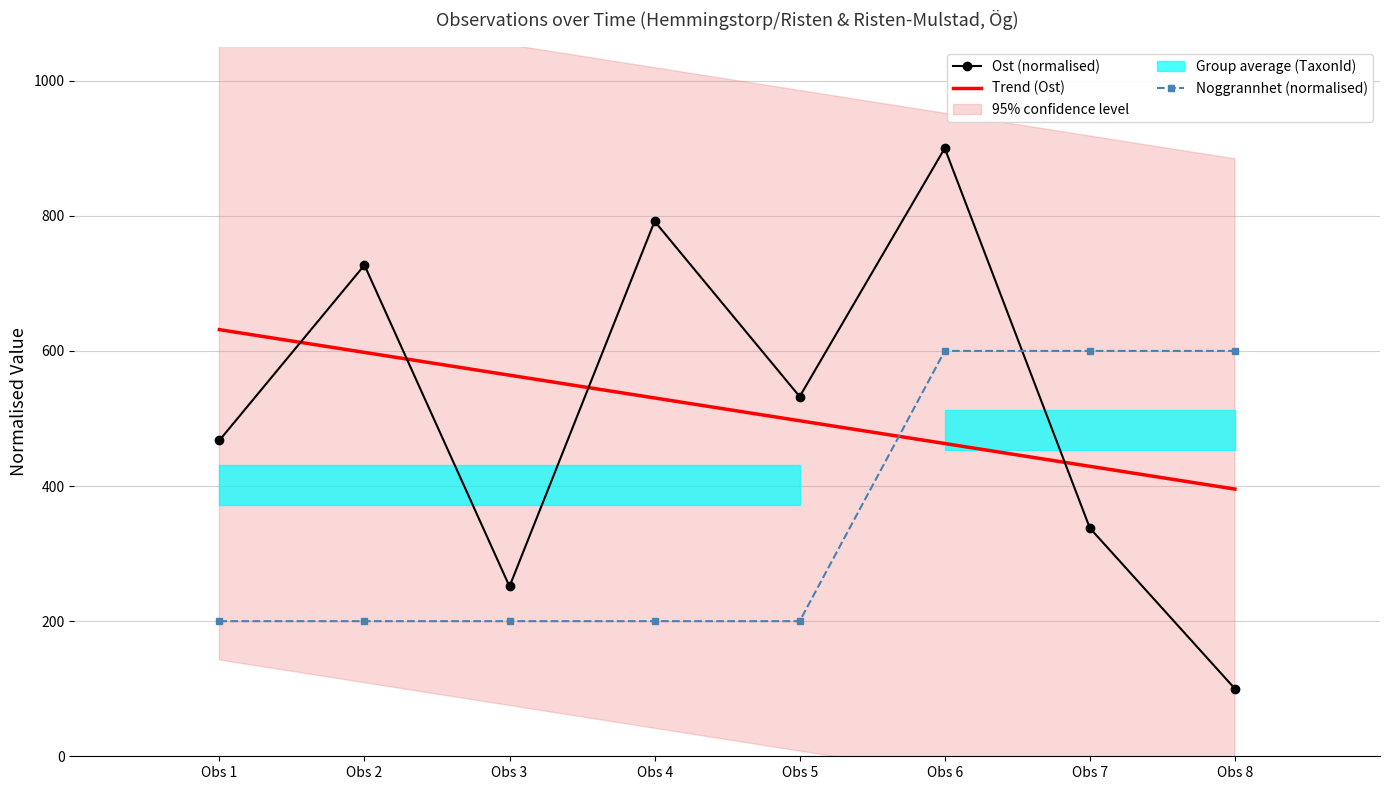

Does the chart have visible grid lines?

Yes